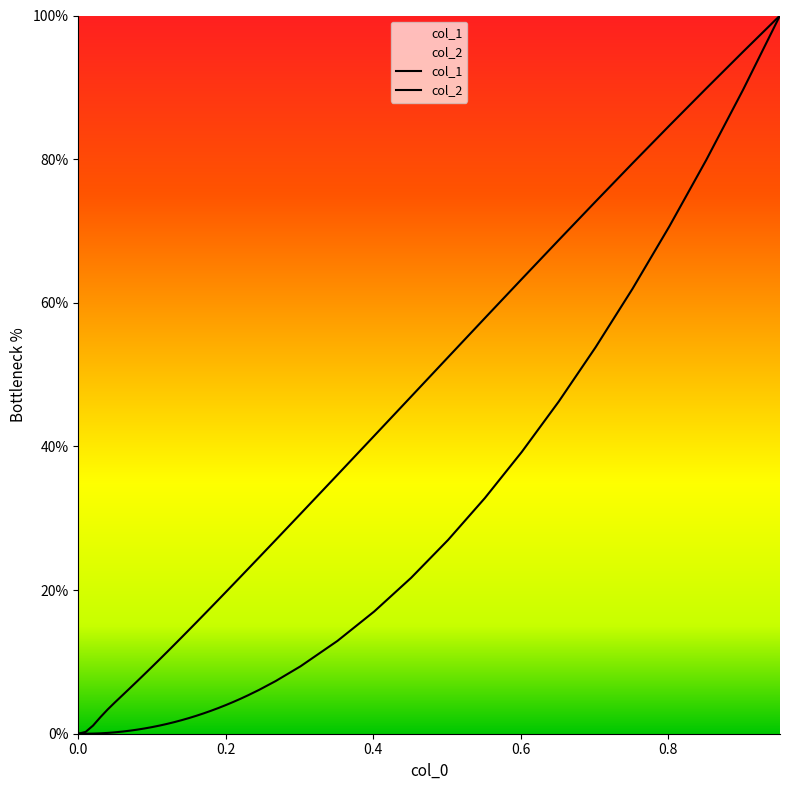

Reading right to left, extract all data points from this chart.

col_1: 100.0	89.7	79.9	70.6	61.9	53.8	46.2	39.2	32.8	27.0	21.7	17.0	12.9	9.4	7.3	6.1	5.3	4.9	4.4	4.0	3.6	3.2	2.8	2.5	2.2	1.9	1.6	1.4	1.1	0.9	0.7	0.6	0.4	0.3	0.2	0.1	0.1	0.0	0.0	0.0
col_2: 100.0	95.0	89.8	84.7	79.4	74.1	68.7	63.3	57.9	52.4	46.9	41.5	36.0	30.6	27.0	24.5	22.9	21.9	20.8	19.7	18.7	17.6	16.5	15.5	14.4	13.4	12.4	11.3	10.3	9.3	8.3	7.3	6.3	5.4	4.4	3.4	2.3	1.1	0.3	0.0